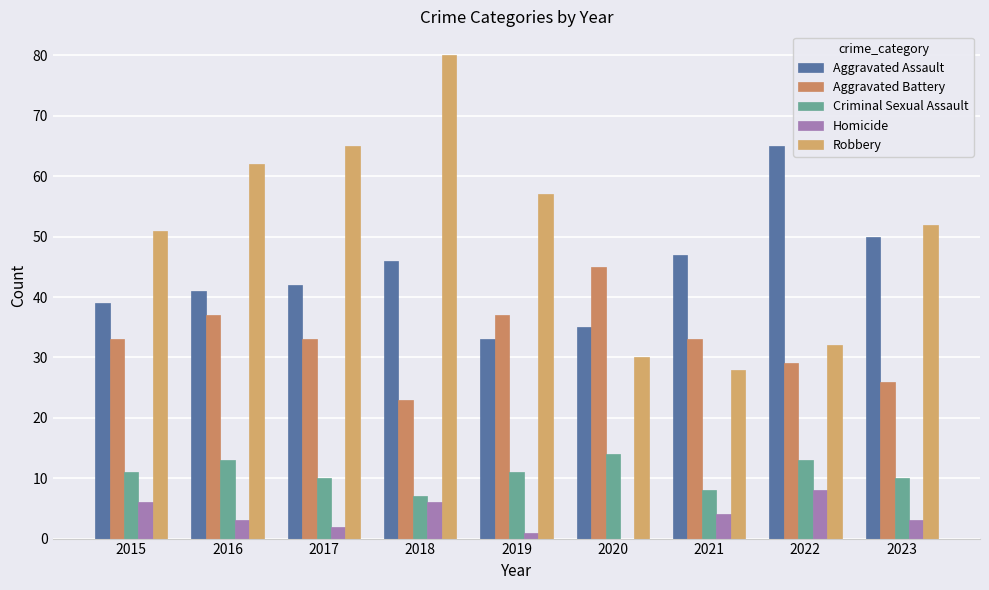

What is the average value of the Criminal Sexual Assault series?

11